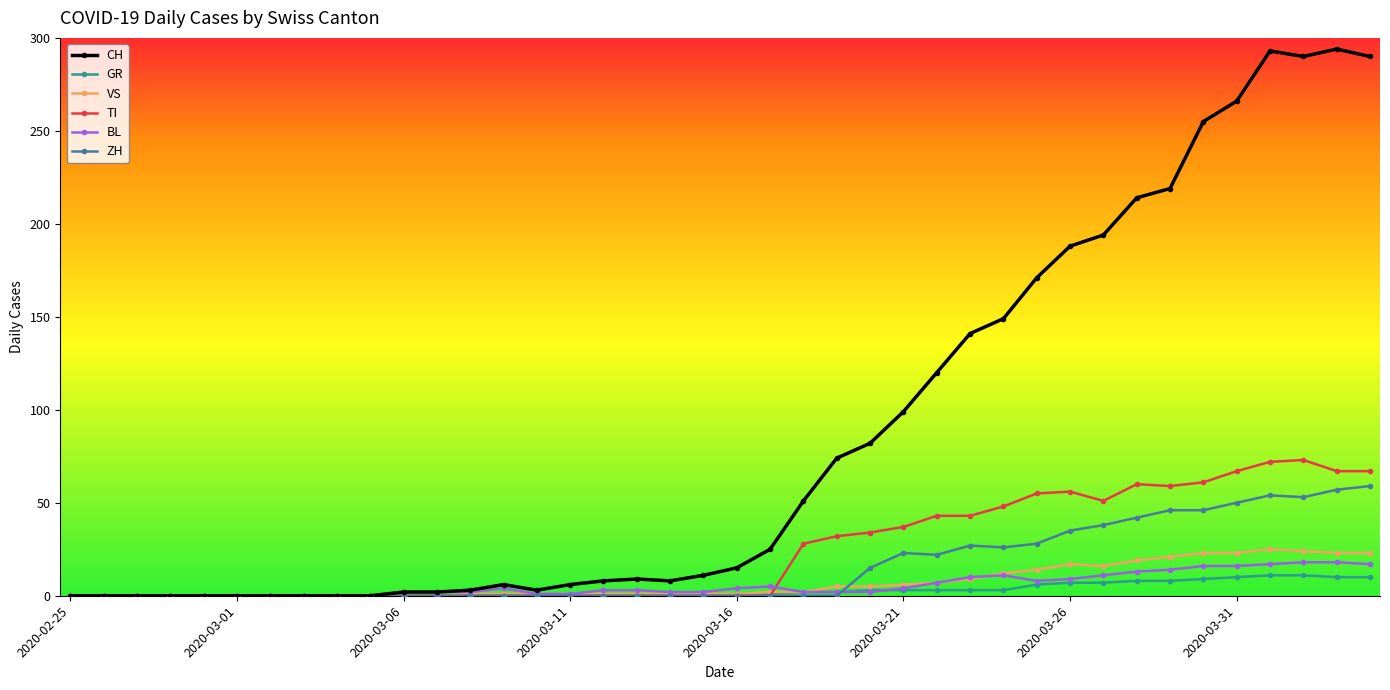

True or false: BL has more than 1 points higher than both neighbors.

True